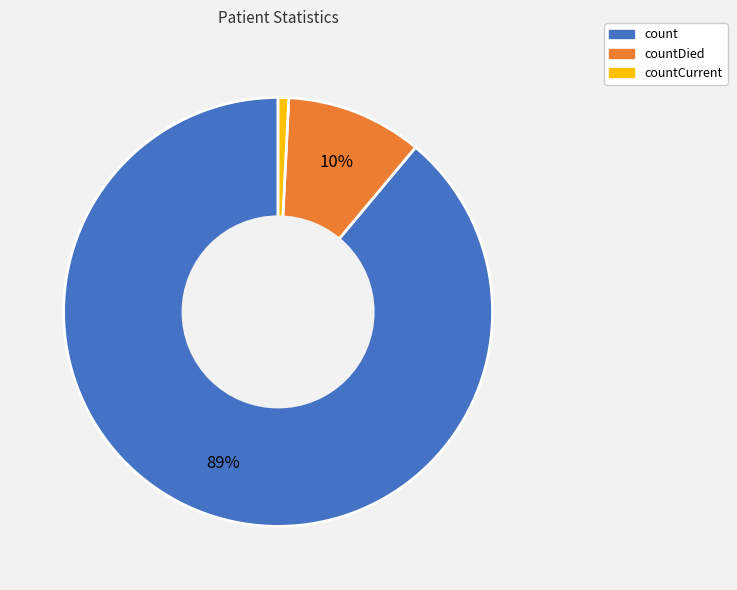

Rank the categories by value from highest to lowest.

count, countDied, countCurrent